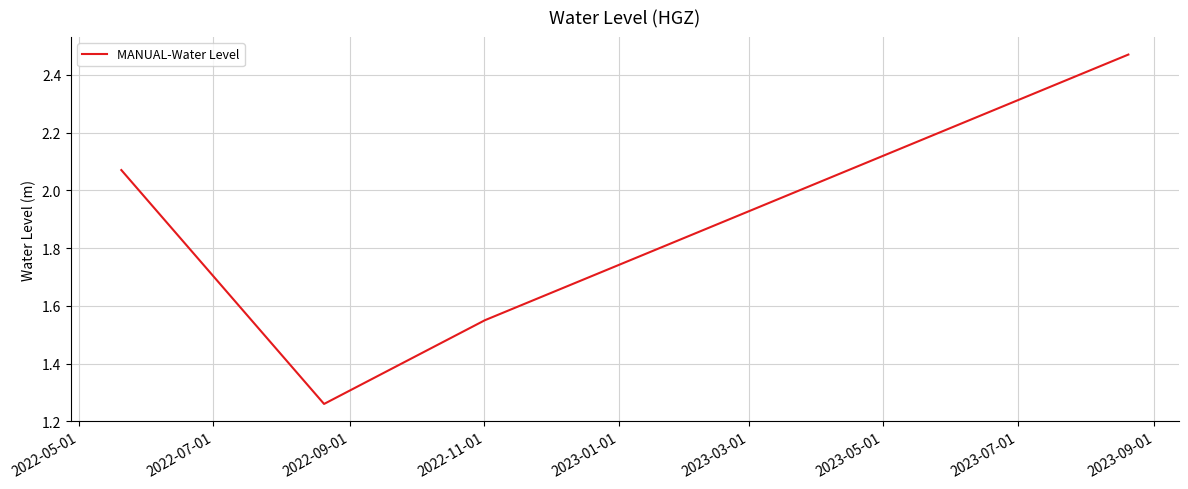

How many lines are shown in the chart?

1